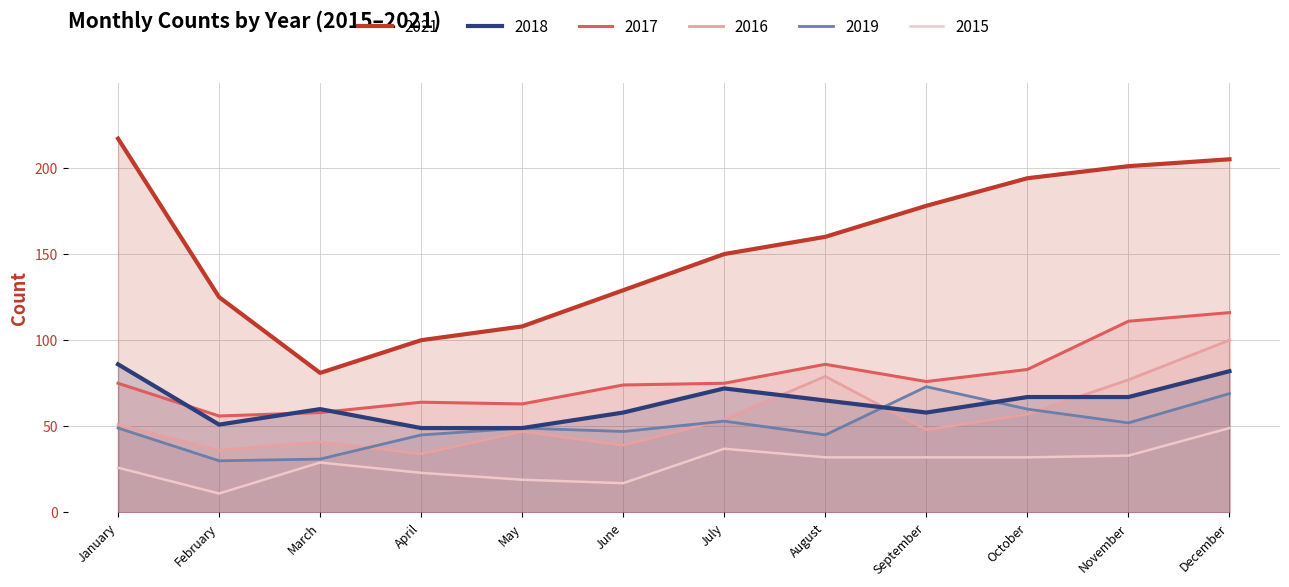

How many distinct data groups are displayed?

6